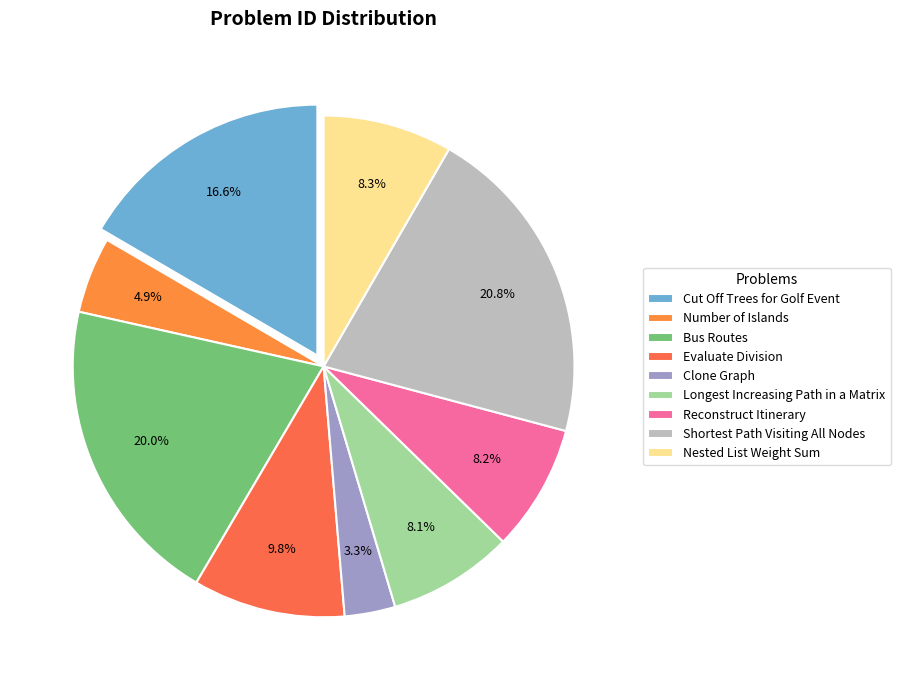

To the nearest percent, what is the average slice percentage?

11%